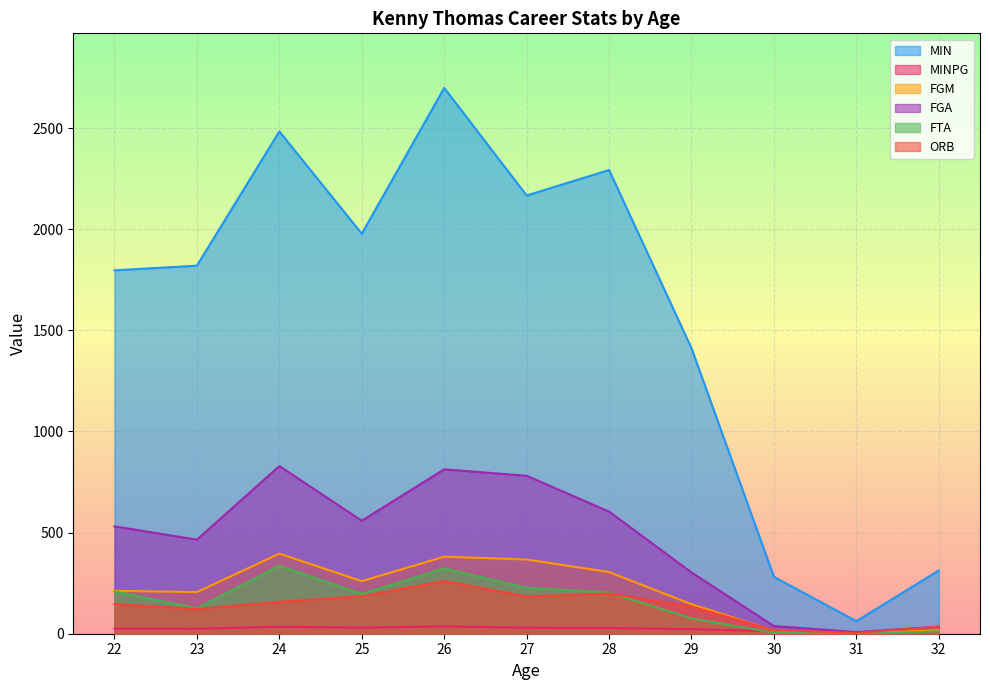

At which category does ORB reach its first local peak?

26